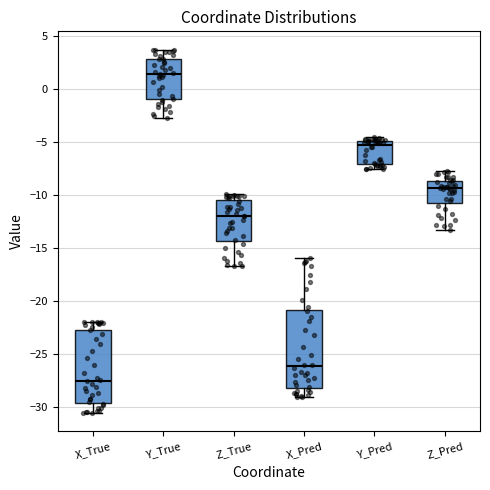

Reading left to right, transcribe this box plot: for each box, give where its median line is, the range the box spans, and where its two whiskers end, as read against the y-axis. The values are not printed on the chart, so give them approximately, as read against the axis.

X_True: median -27.5, box -29.5 to -22.5, whiskers -30.5 to -22.0
Y_True: median 1.5, box -1.0 to 3.0, whiskers -2.5 to 3.5
Z_True: median -12.0, box -14.5 to -10.5, whiskers -16.5 to -10.0
X_Pred: median -26.0, box -28.0 to -21.0, whiskers -29.0 to -16.0
Y_Pred: median -5.5, box -7.0 to -5.0, whiskers -7.5 to -4.5
Z_Pred: median -9.5, box -10.5 to -8.5, whiskers -13.5 to -7.5